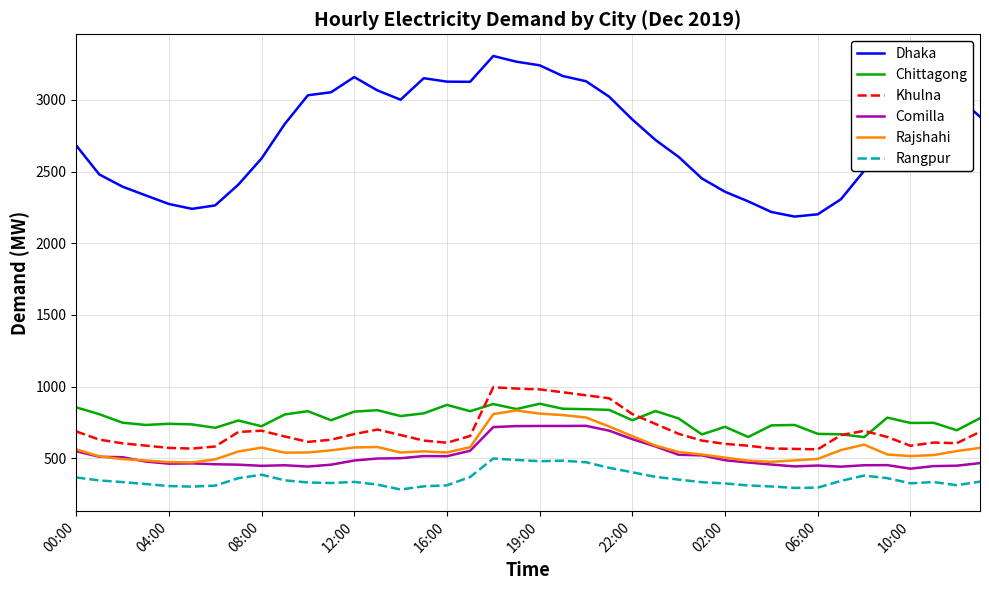

Which series has the largest total across all categories?

Dhaka